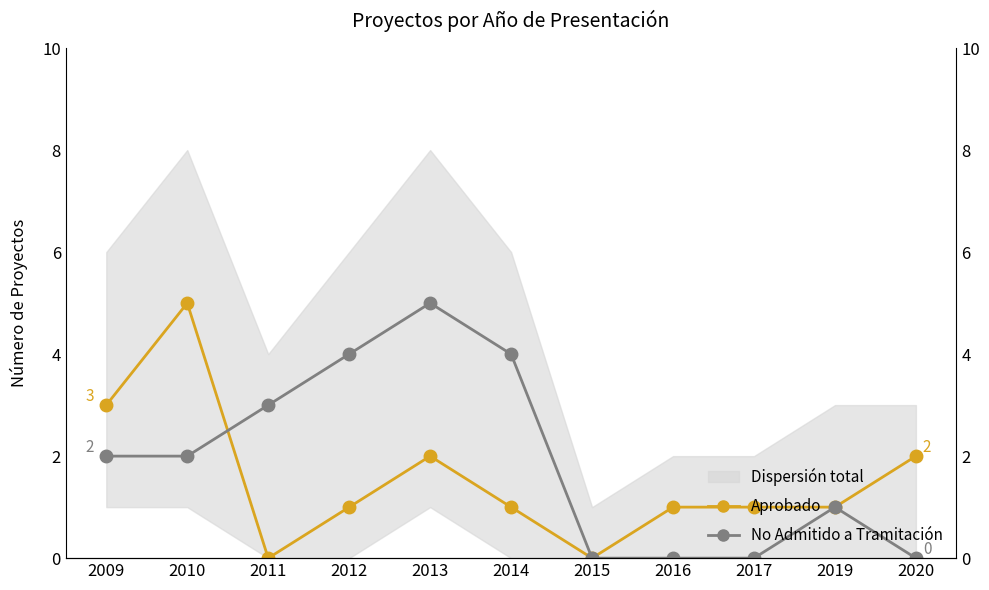

At which label does Aprobado first exceed 1?

2009